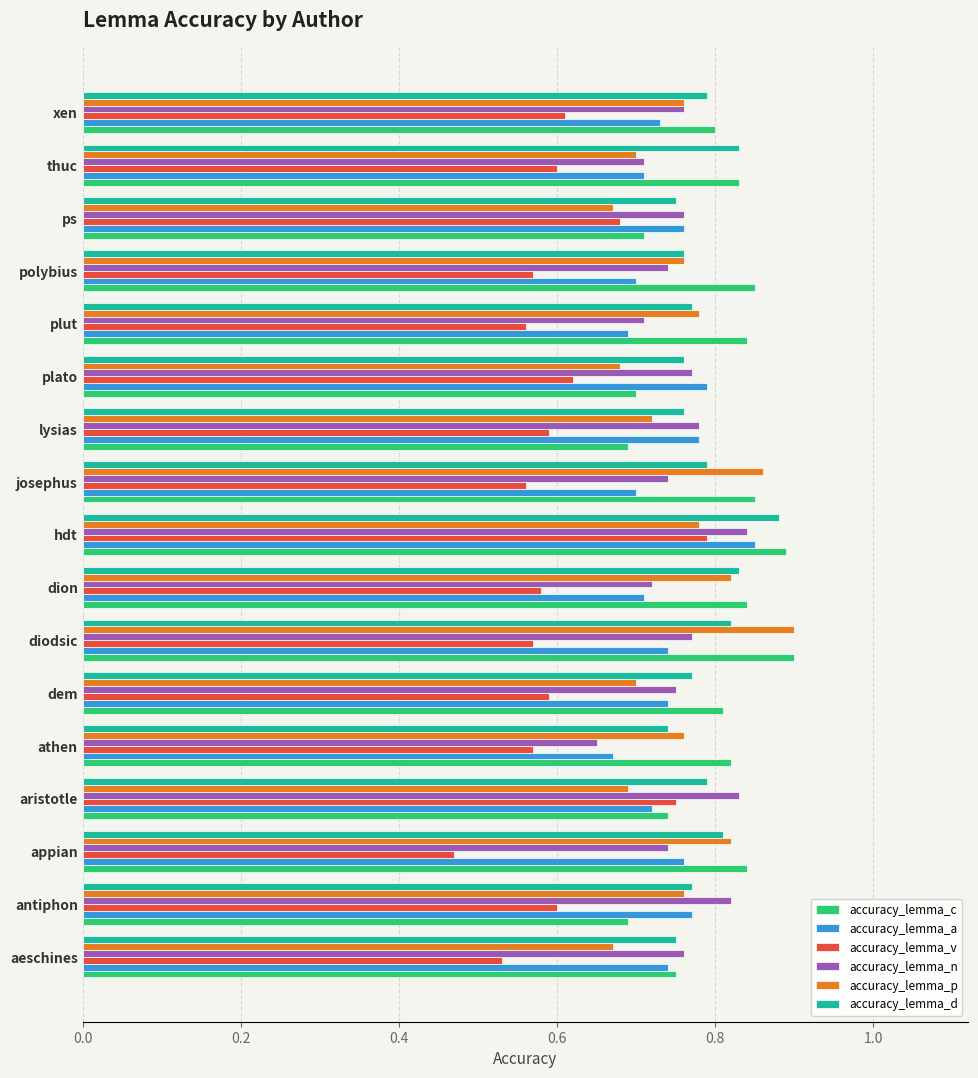

At how many categories does at least one series exceed 0?

17